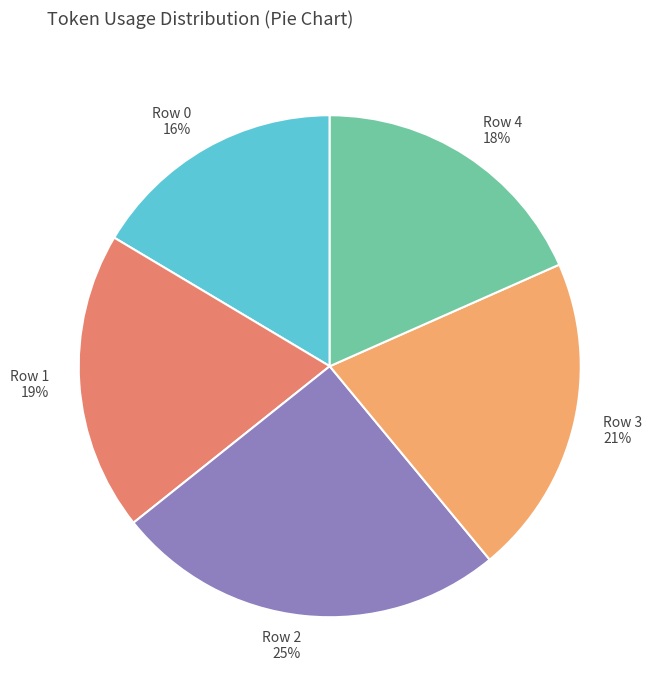

To the nearest percent, what is the difference between the largest and smallest slice percentages?

9%